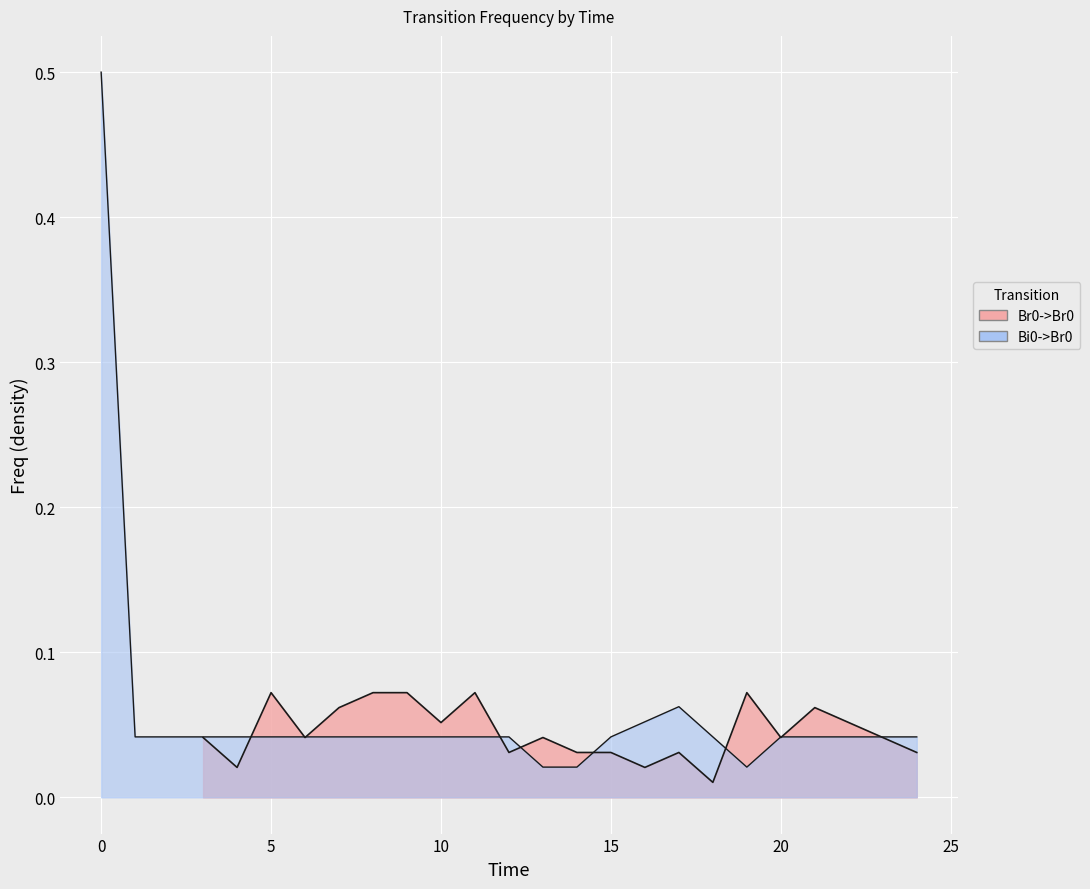

What is the maximum value shown in the chart?

0.5